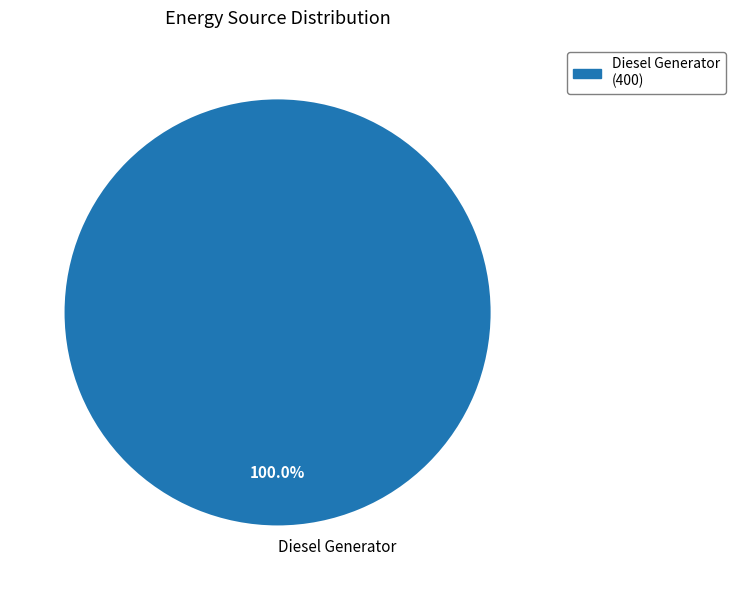

Is there any slice that represents more than half of the pie?

Yes